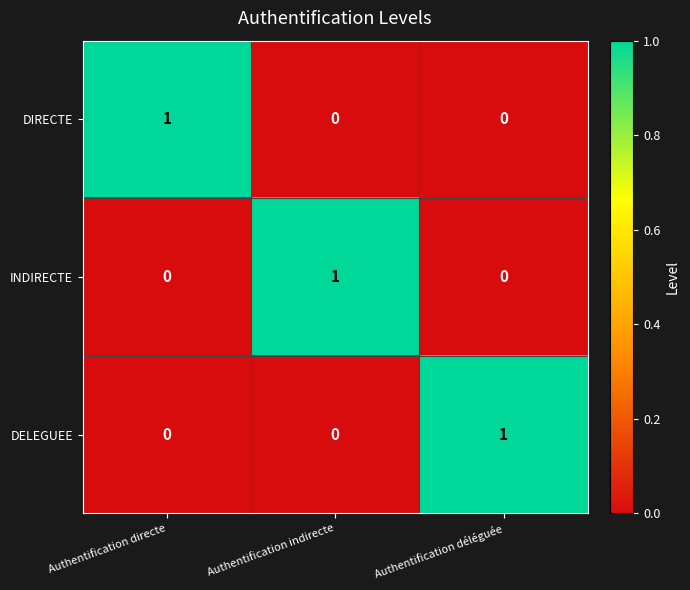

True or false: DELEGUEE has a value of 0 at Authentification indirecte.

True